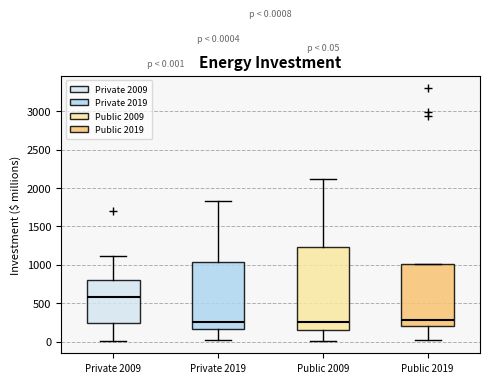

Which box has the highest median line?

Private 2009